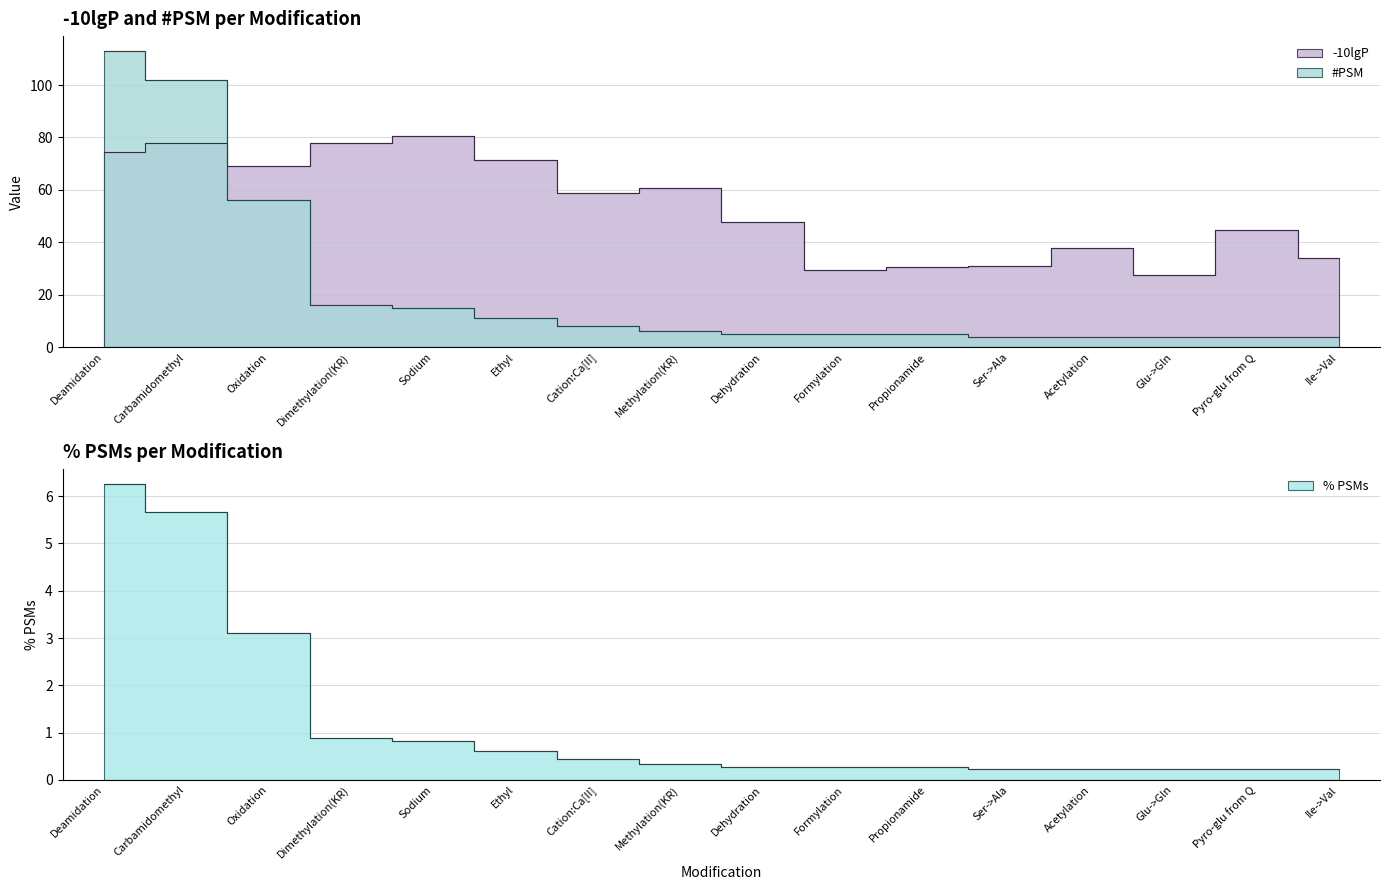

Which category has the lowest value across all series?

Ser->Ala